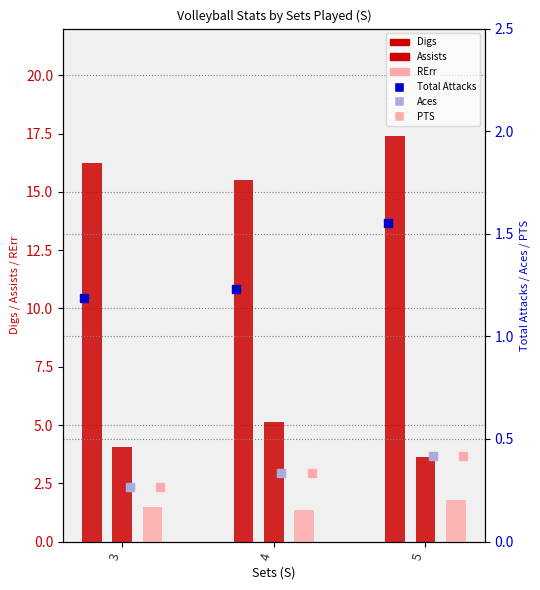

Which series reaches the minimum Y coordinate?

Aces